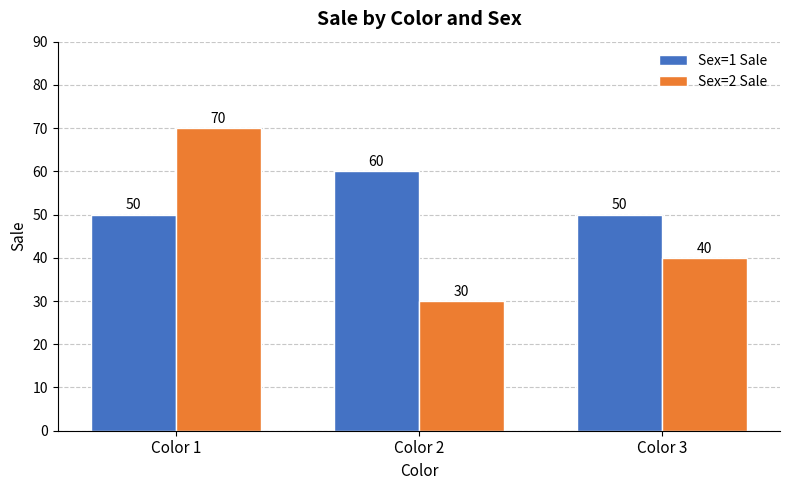

How many distinct data groups are displayed?

2